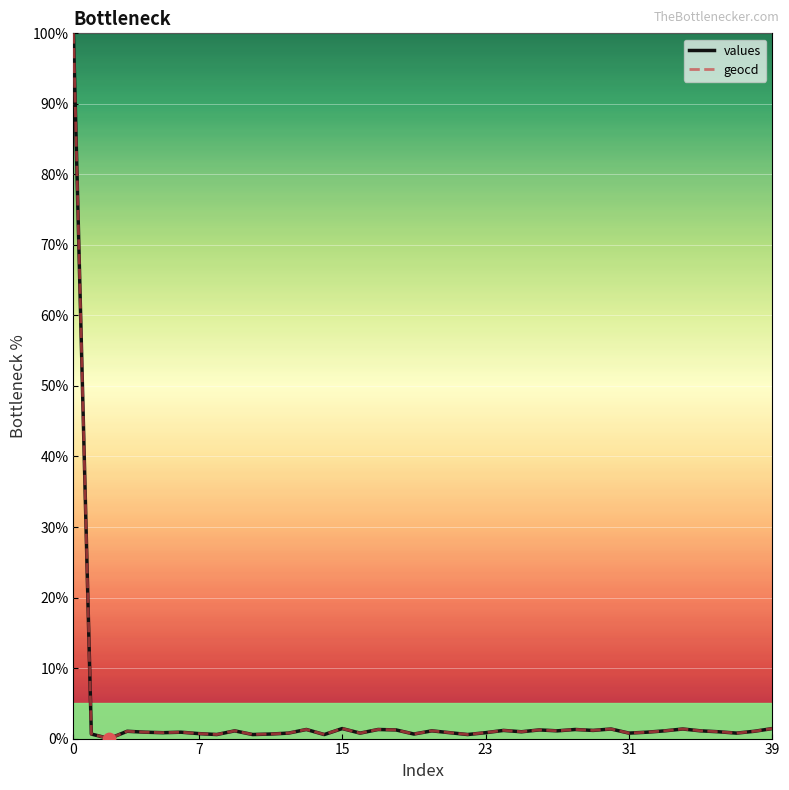

What is the maximum value for values?

100.0